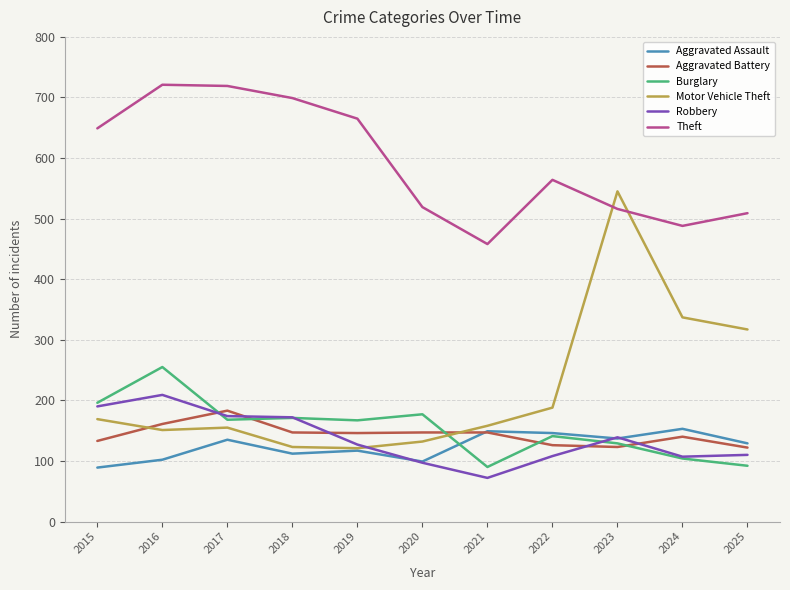

In Robbery, how many points are lower than both neighbors (excluding endpoints)?

2